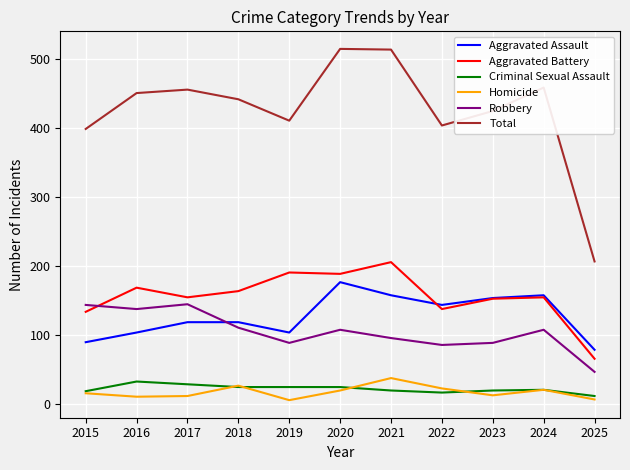

List the series in order of their peak value, highest first.

Total, Aggravated Battery, Aggravated Assault, Robbery, Homicide, Criminal Sexual Assault